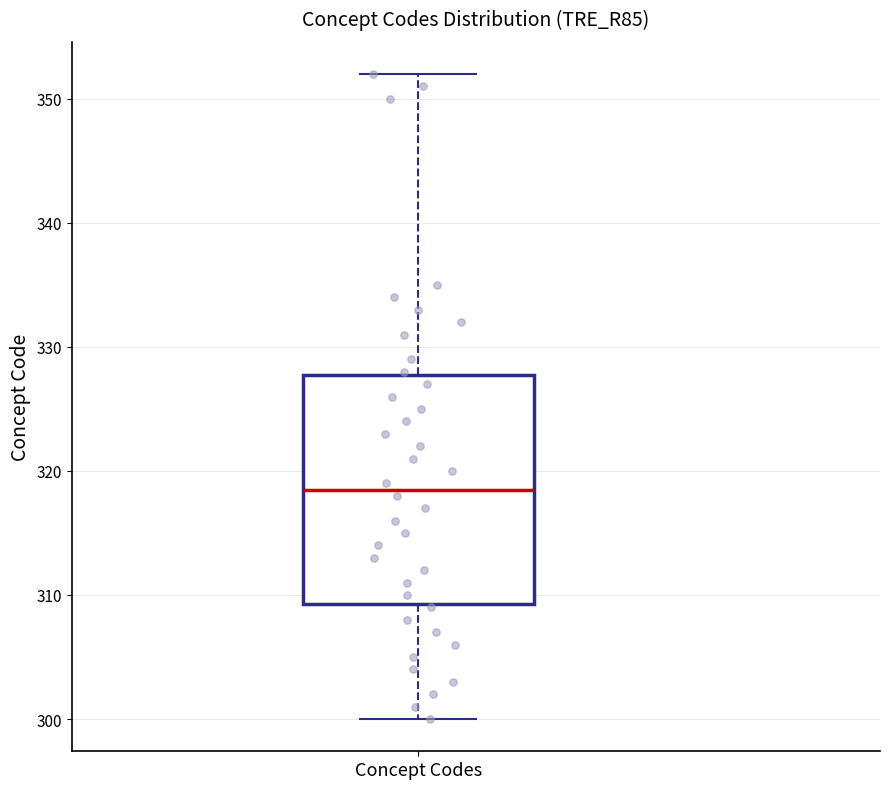

Where is the lower edge of the box for Concept Codes on the y-axis? The values are not printed on the chart, so give them approximately, as read against the axis.

309